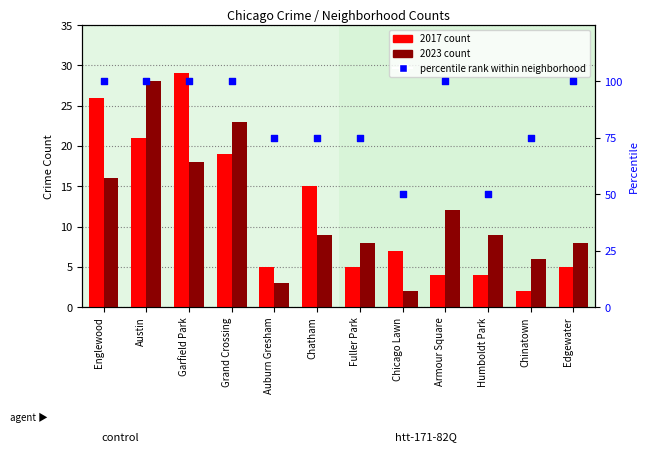

What are all the series names shown in the legend?

2017 count, 2023 count, percentile rank within neighborhood